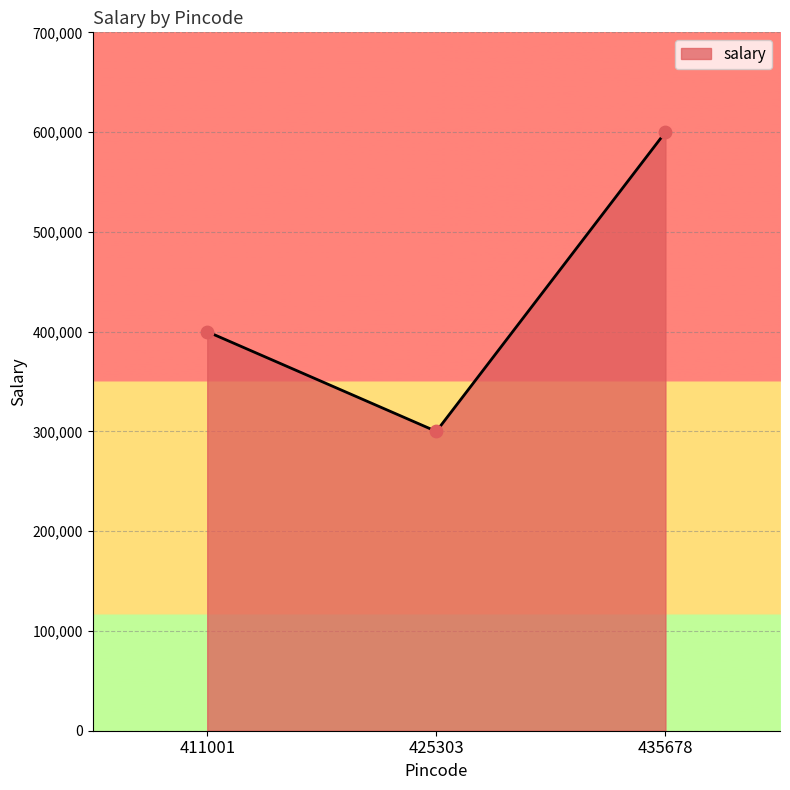

Between 425303 and 435678, which is larger?

435678